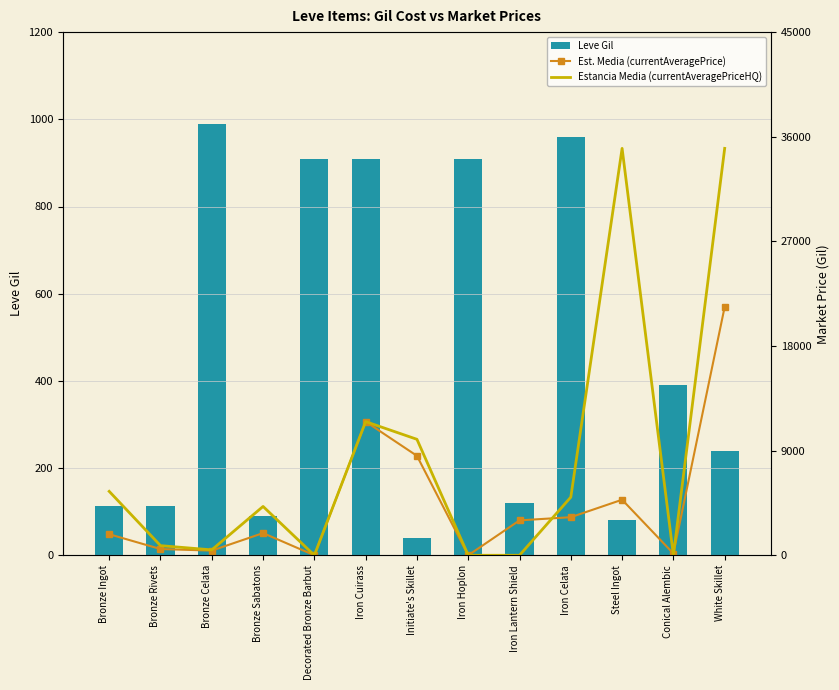

Reading left to right, extract all data points from this chart.

Leve Gil: 113.0	112.0	990.0	90.0	910.0	910.0	40.0	910.0	120.0	960.0	80.0	390.0	240.0
Est. Media (currentAveragePrice): 1809.8	537.0	401.6	1908.8	0.0	11495.0	8553.7	0.0	3002.3	3275.8	4778.5	150.0	21369.0
Estancia Media (currentAveragePriceHQ): 5498.5	829.7	464.8	4200.0	0.0	11495.0	9975.2	0.0	0.0	5000.0	34999.5	0.0	35000.0